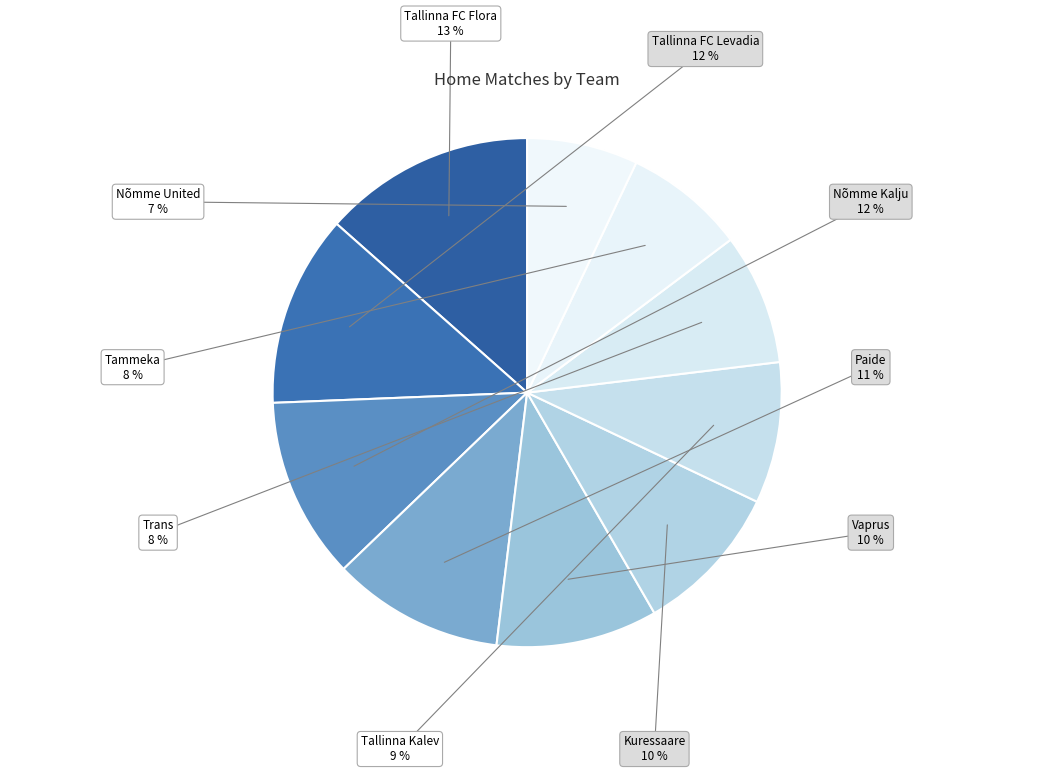

How many segments does this pie chart have?

10